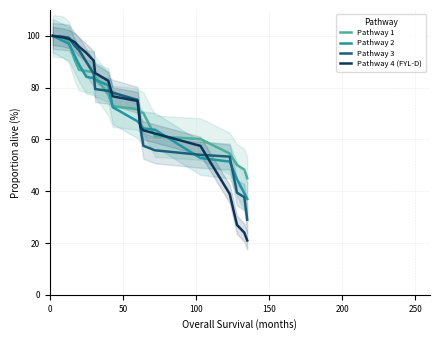

What is the minimum value for Pathway 1?

45.0